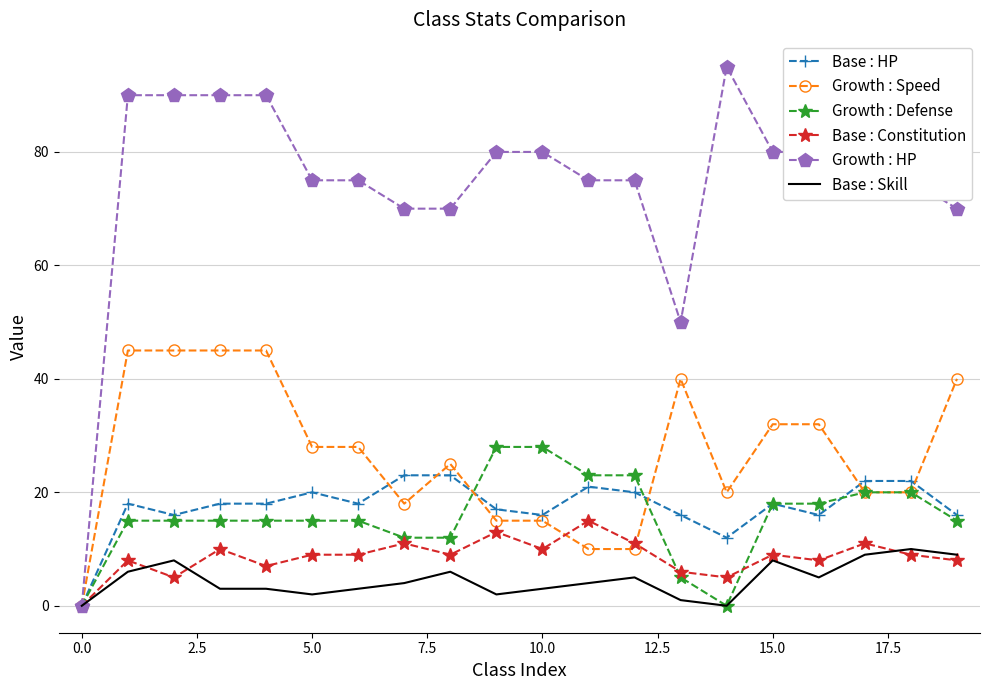

List the series in order of their peak value, lowest first.

Base : Skill, Base : Constitution, Base : HP, Growth : Defense, Growth : Speed, Growth : HP